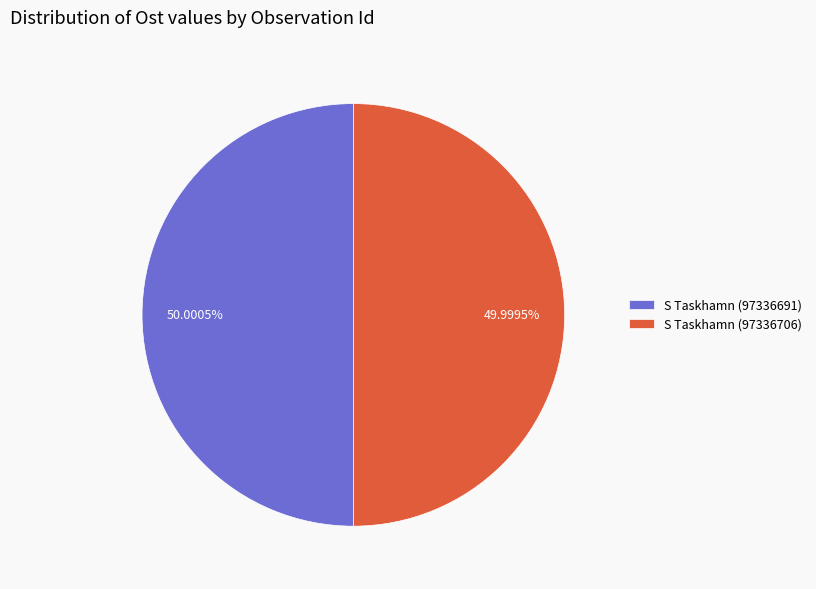

How many slices are in this pie chart?

2